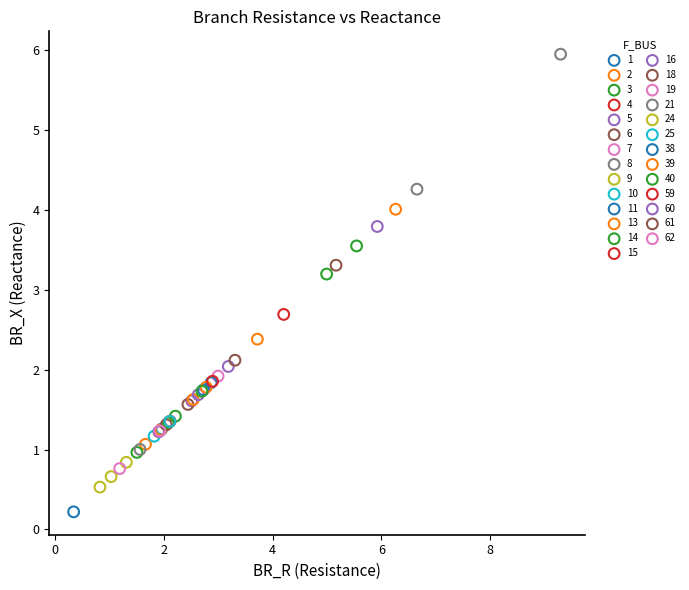

What are all the series names shown in the legend?

1, 2, 3, 4, 5, 6, 7, 8, 9, 10, 11, 13, 14, 15, 16, 18, 19, 21, 24, 25, 38, 39, 40, 59, 60, 61, 62